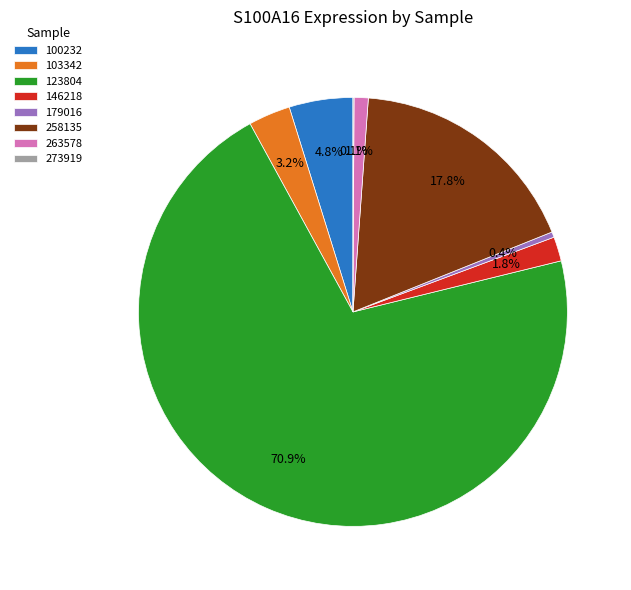

Which category has the biggest portion of the pie?

123804